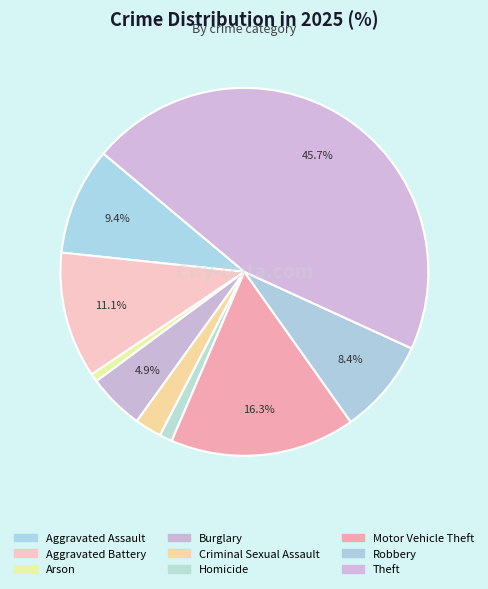

What percentage is the Arson slice, to the nearest percent?

1%